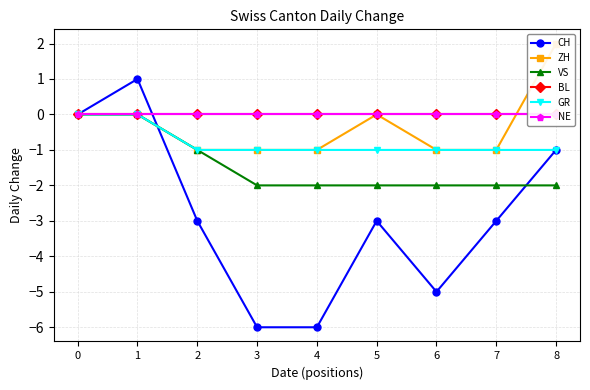

What is the minimum value shown in the chart?

-6